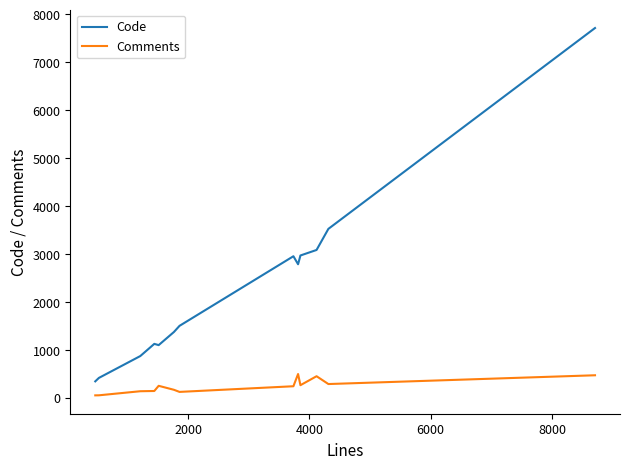

Rank the series by their maximum value, from highest to lowest.

Code, Comments